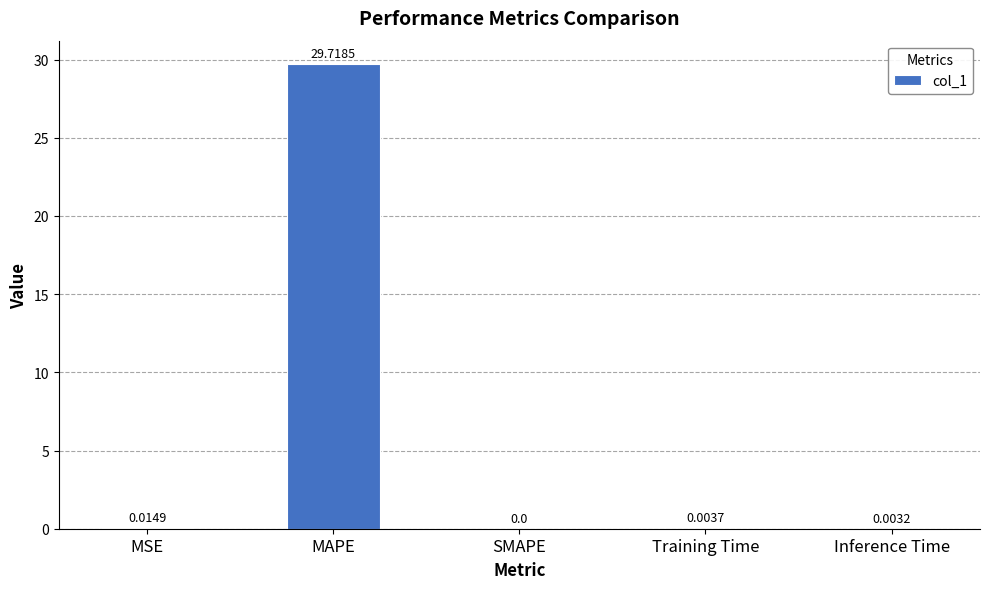

At which label is the value closest to 14?

MSE